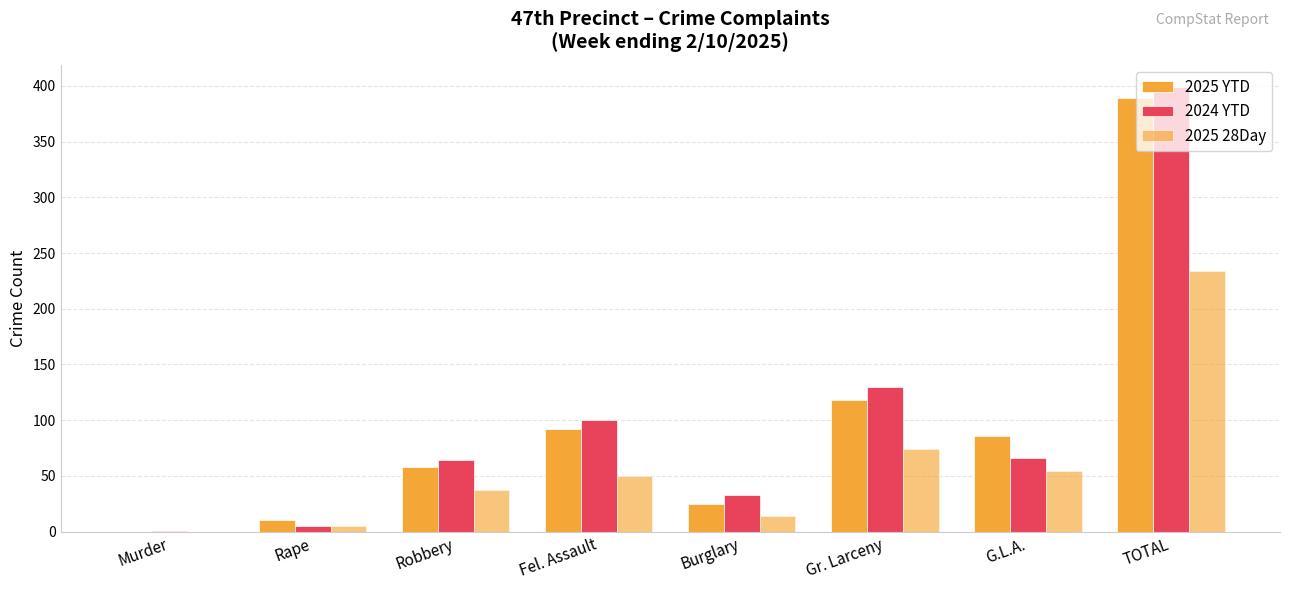

Is it true that 2025 28Day equals 30 at G.L.A.?

False